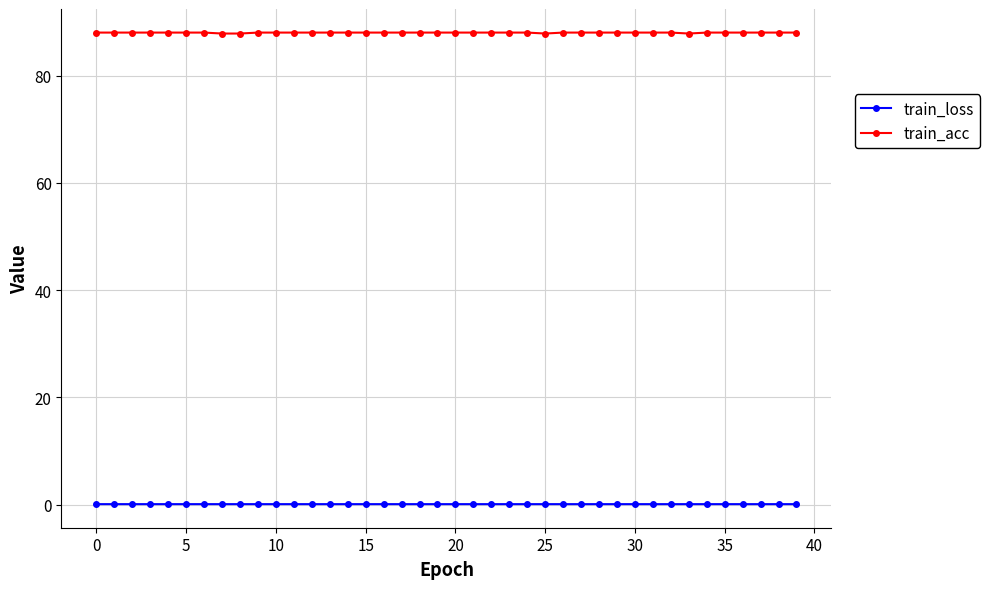

At how many categories does at least one series exceed 54?

40